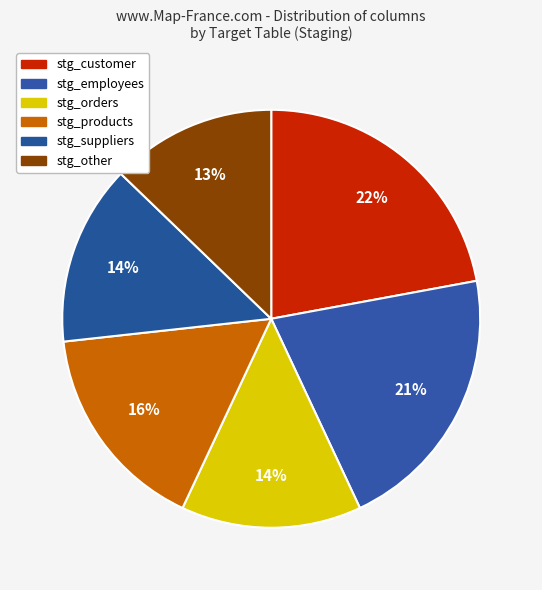

Combined, what portion of the pie is stg_other and stg_products?

29.1%